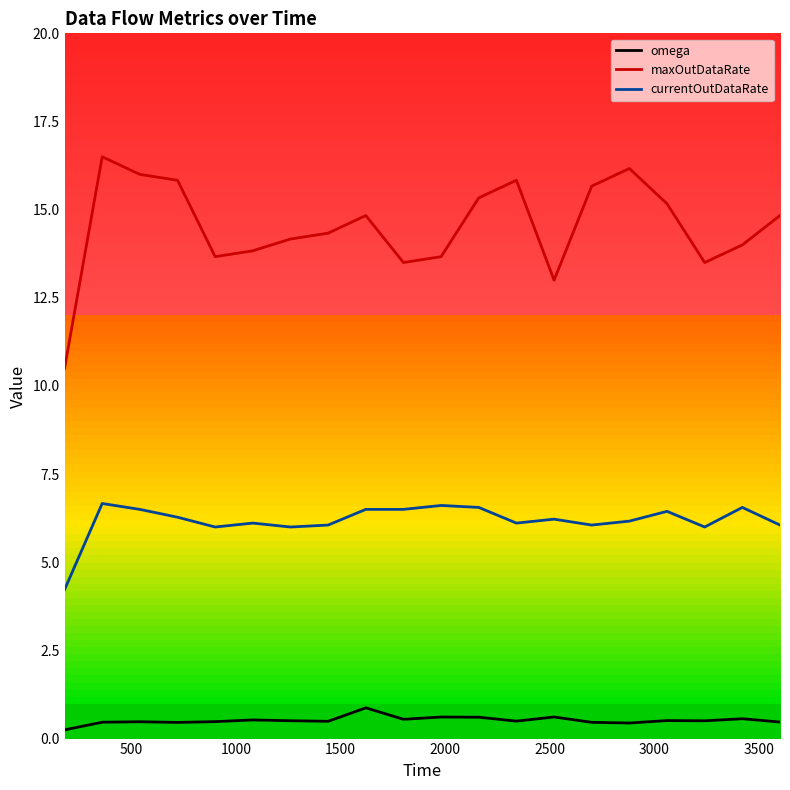

At how many categories does at least one series exceed 0?

20